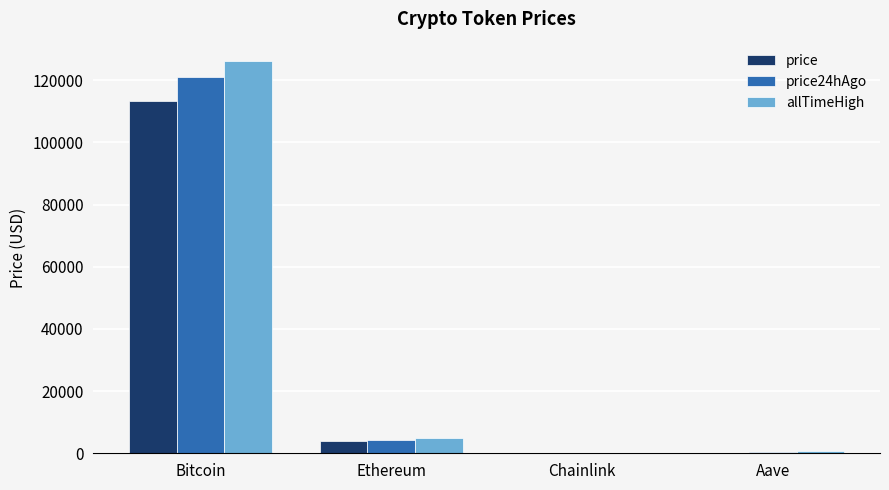

What is the total value across all series at Ethereum?

13154.7